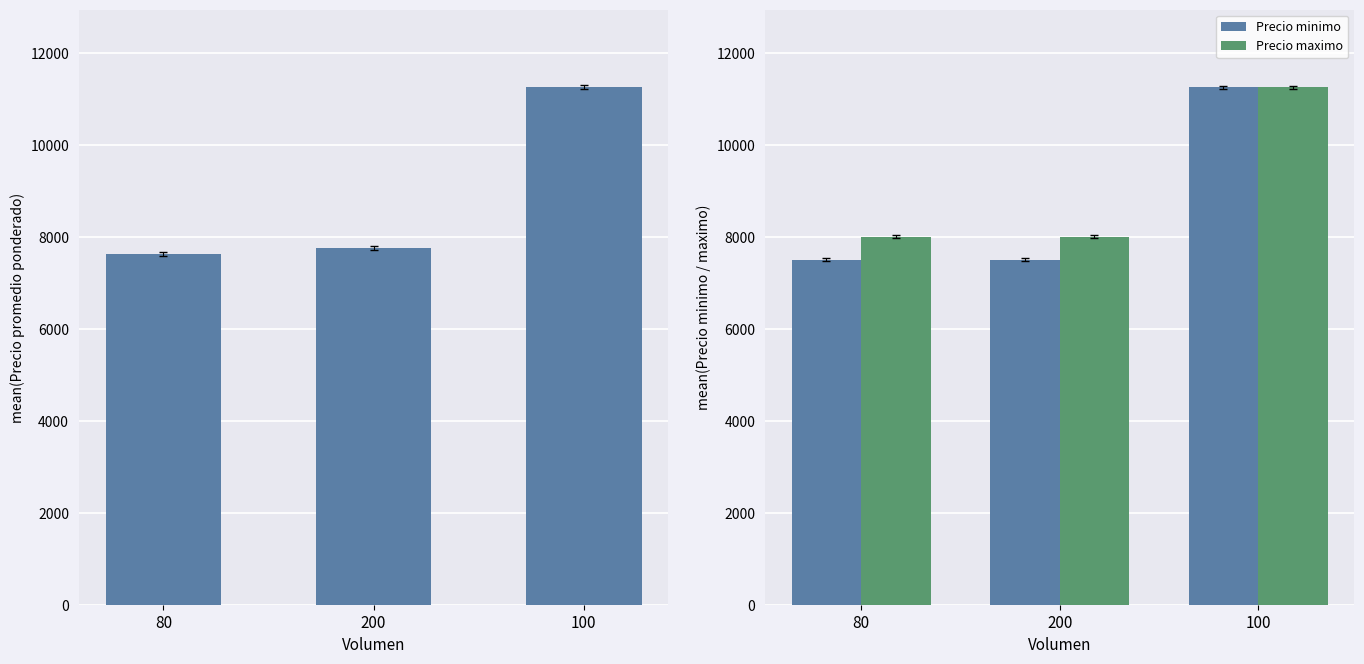

Which series has the largest total across all categories?

Precio maximo